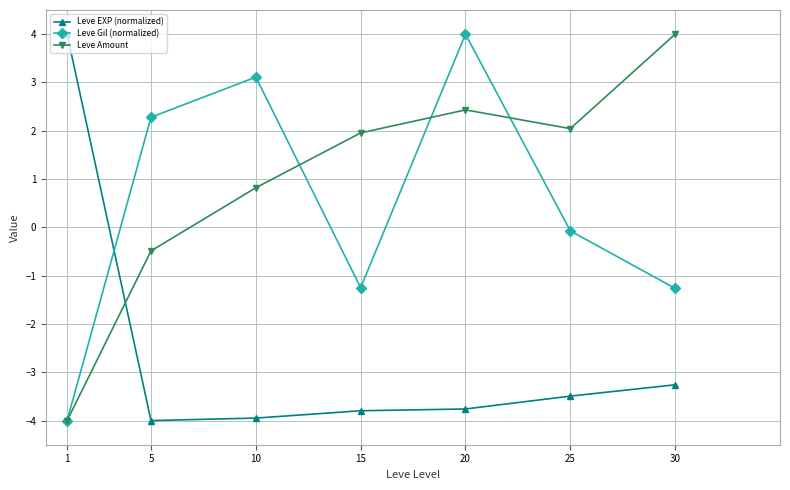

Which series changed the most between 15 and 20?

Leve Gil (normalized)